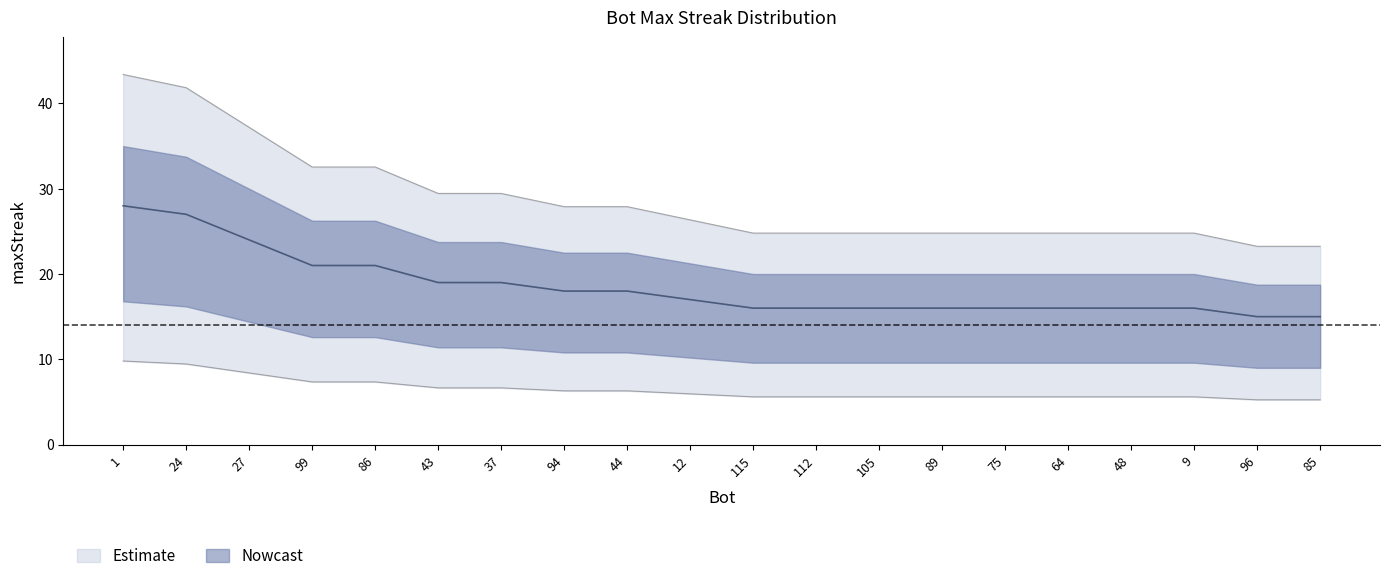

What is the difference between the maximum and minimum values?

13